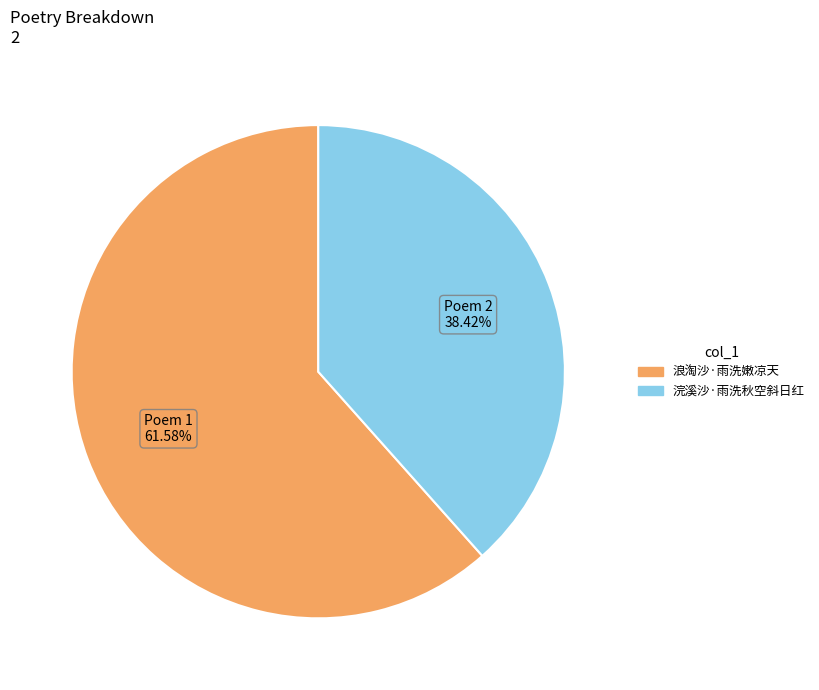

To the nearest percent, what is the difference between the largest and smallest slice percentages?

23%